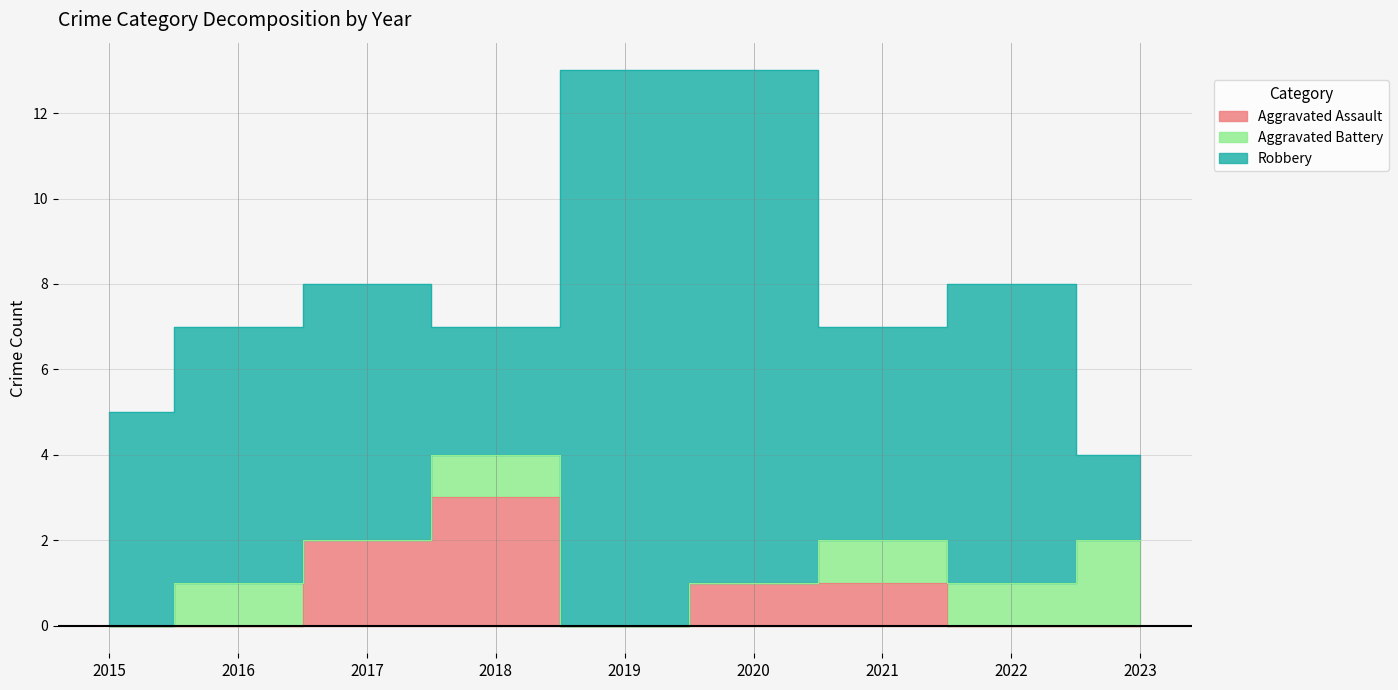

True or false: Robbery and Aggravated Battery intersect in this chart.

False